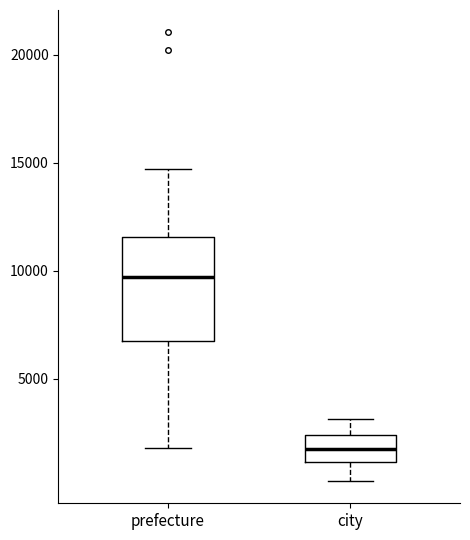

Reading left to right, transcribe this box plot: for each box, give where its median line is, the range the box spans, and where its two whiskers end, as read against the y-axis. The values are not printed on the chart, so give them approximately, as read against the axis.

prefecture: median 9500, box 7000 to 11500, whiskers 2000 to 14500
city: median 1500, box 1000 to 2500, whiskers 500 to 3000